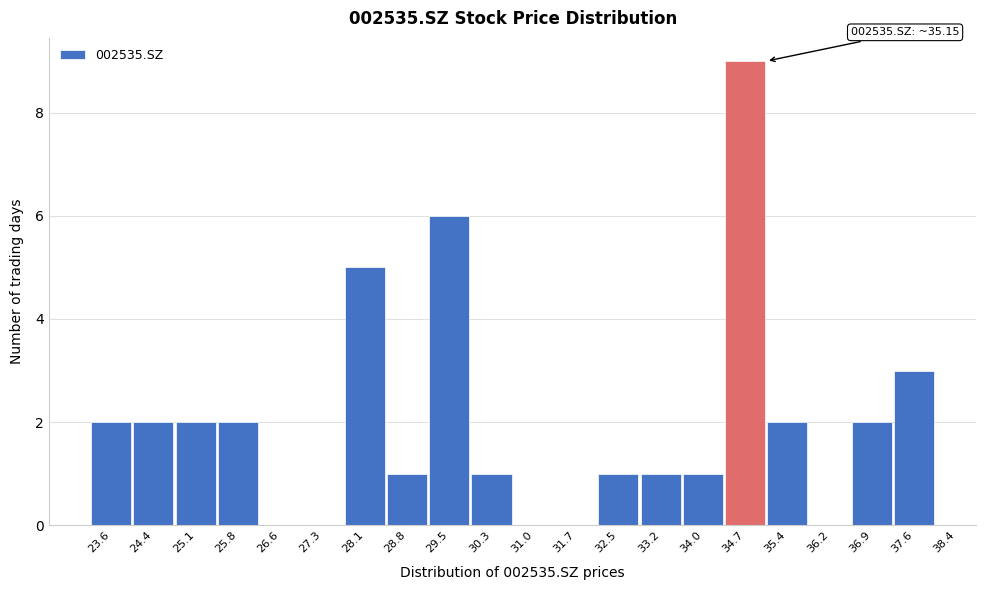

Reading right to left, transcribe all the data shown in this chart.

37.6=3	36.9=2	36.2=0	35.4=2	34.7=9	34.0=1	33.2=1	32.5=1	31.7=0	31.0=0	30.3=1	29.5=6	28.8=1	28.1=5	27.3=0	26.6=0	25.8=2	25.1=2	24.4=2	23.6=2